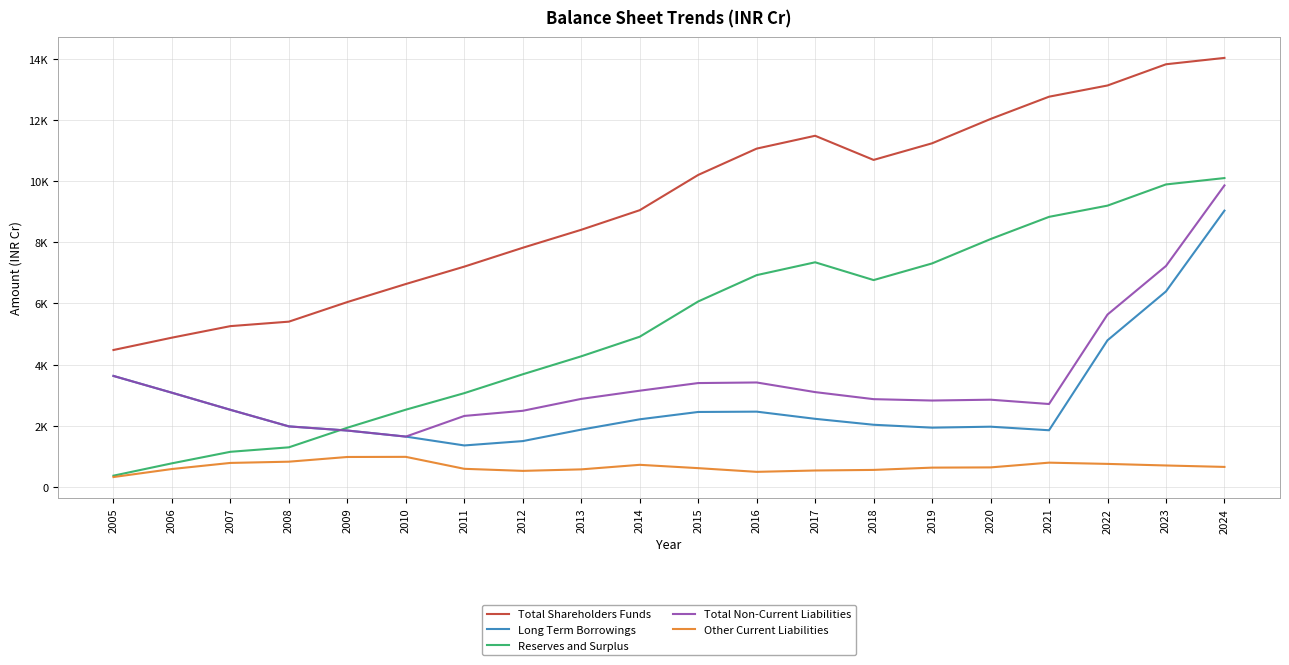

Reading left to right, extract all data points from this chart.

Total Shareholders Funds: 4479.5	4883.1	5260.2	5406.4	6047.3	6637.1	7205.5	7822.3	8410.0	9050.4	10203.0	11063.9	11483.8	10694.7	11238.8	12034.3	12761.8	13128.6	13822.0	14030.3
Long Term Borrowings: 3631.7	3082.7	2524.2	1982.0	1846.3	1648.3	1358.8	1501.3	1876.3	2213.5	2453.4	2464.1	2229.5	2035.3	1940.5	1972.2	1855.7	4796.9	6395.1	9036.5
Reserves and Surplus: 370.7	774.3	1151.3	1297.6	1938.5	2528.2	3068.9	3685.7	4273.4	4913.7	6066.4	6927.2	7347.2	6764.9	7309.0	8104.5	8832.0	9198.8	9892.2	10100.5
Total Non-Current Liabilities: 3631.7	3082.7	2524.2	1982.0	1846.3	1648.3	2323.9	2491.9	2881.4	3148.8	3398.7	3417.8	3103.0	2872.3	2827.3	2854.9	2713.4	5638.5	7226.4	9860.7
Other Current Liabilities: 325.8	588.3	787.5	828.0	981.9	985.9	595.1	527.6	576.8	725.5	616.8	495.8	540.0	559.1	633.8	641.1	796.3	755.8	703.9	657.3